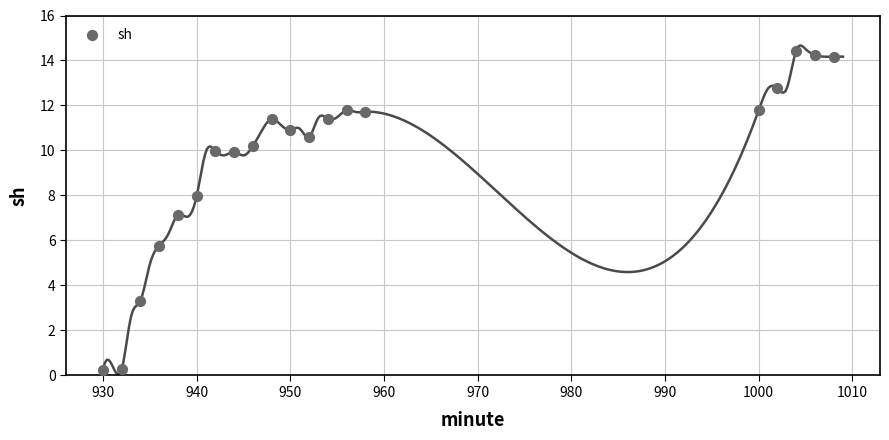

What is the range of X values (max minus min)?

78.0